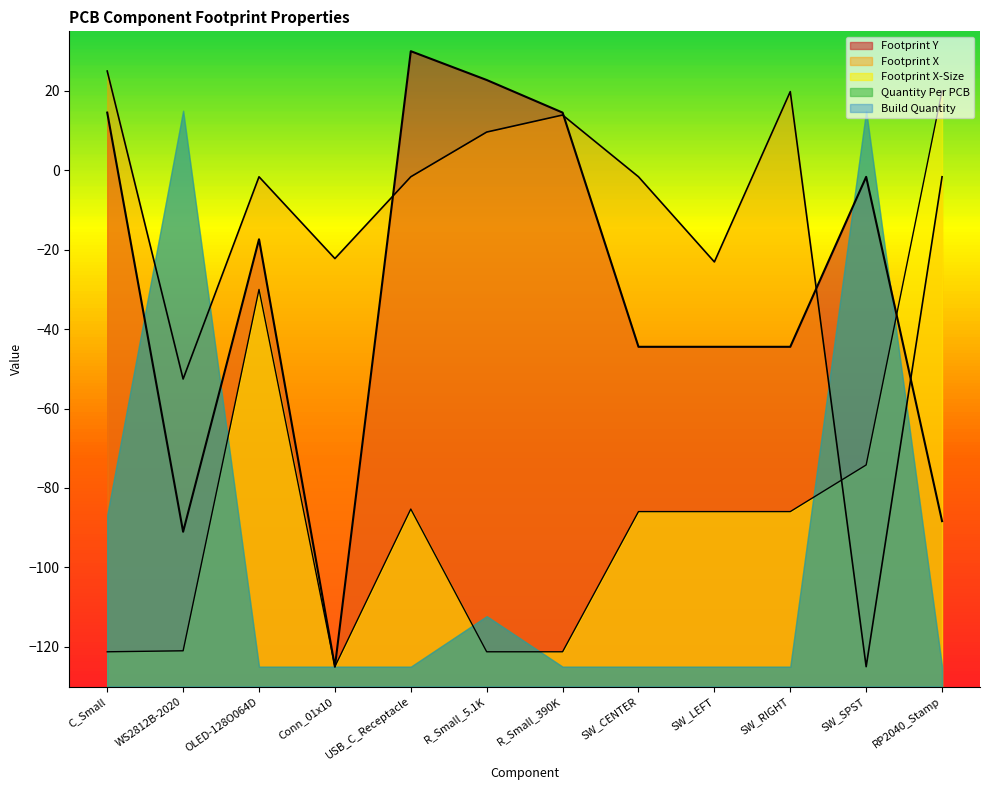

At how many categories does at least one series exceed 21?

3